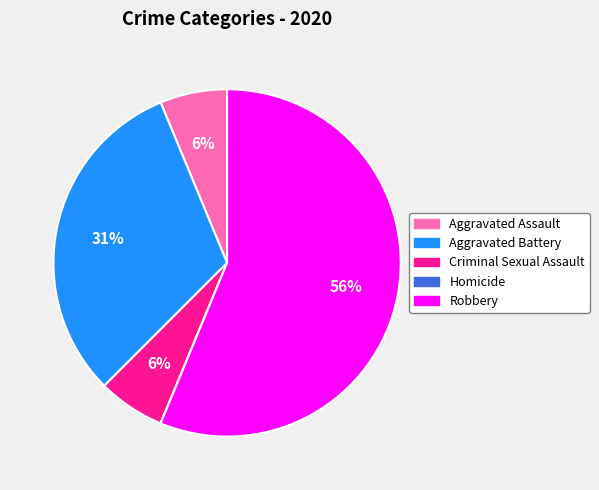

To the nearest percent, what is the average slice percentage?

20%